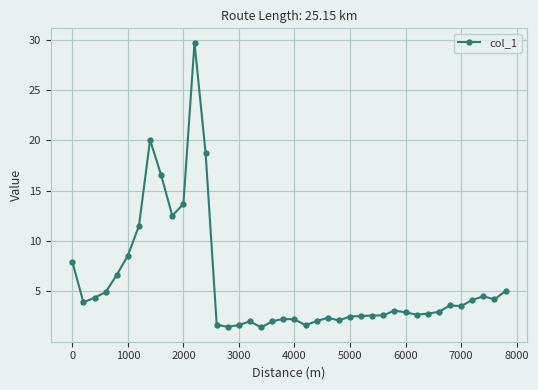

What is the value of the 13th point from the left?

18.7